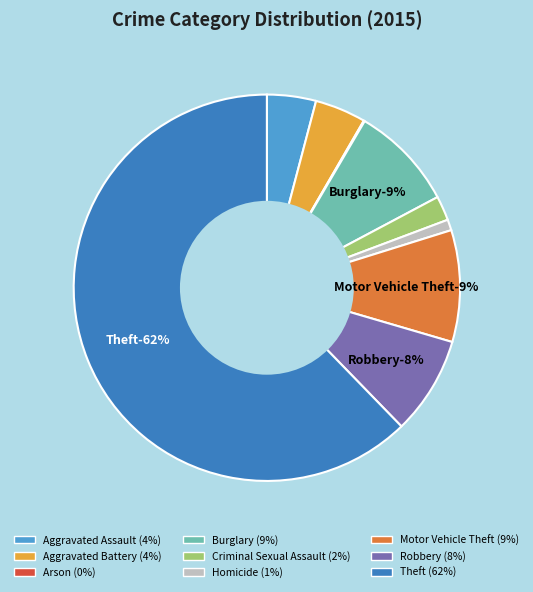

How many segments does this pie chart have?

9